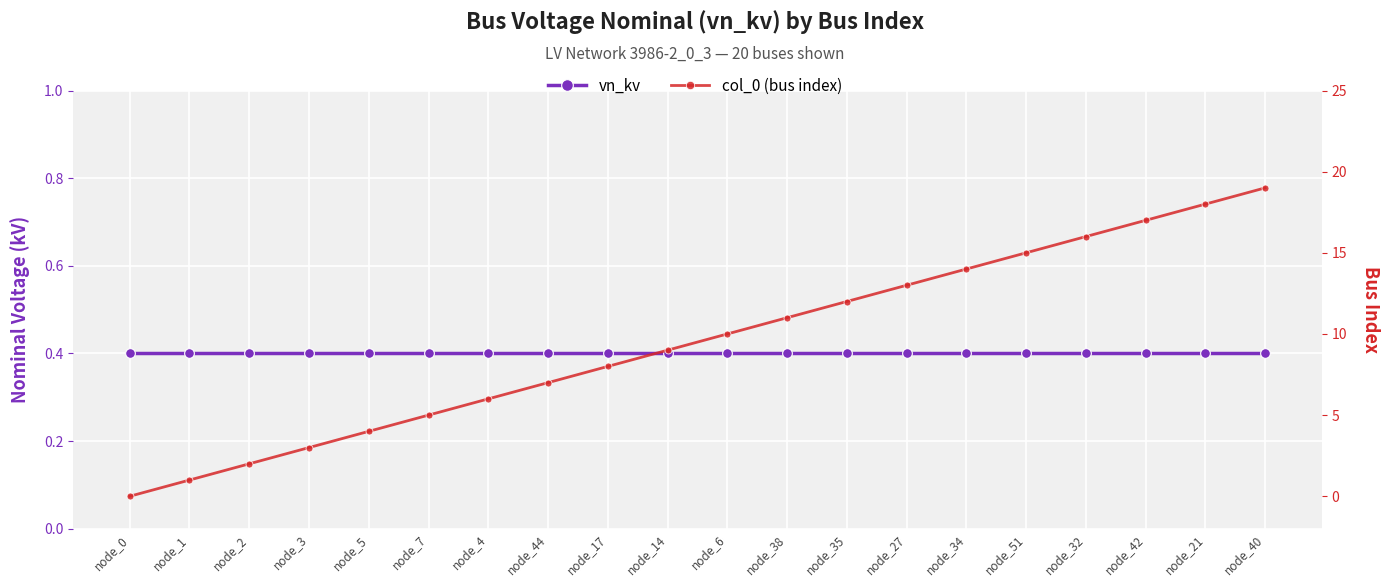

What is the maximum value shown in the chart?

19.0